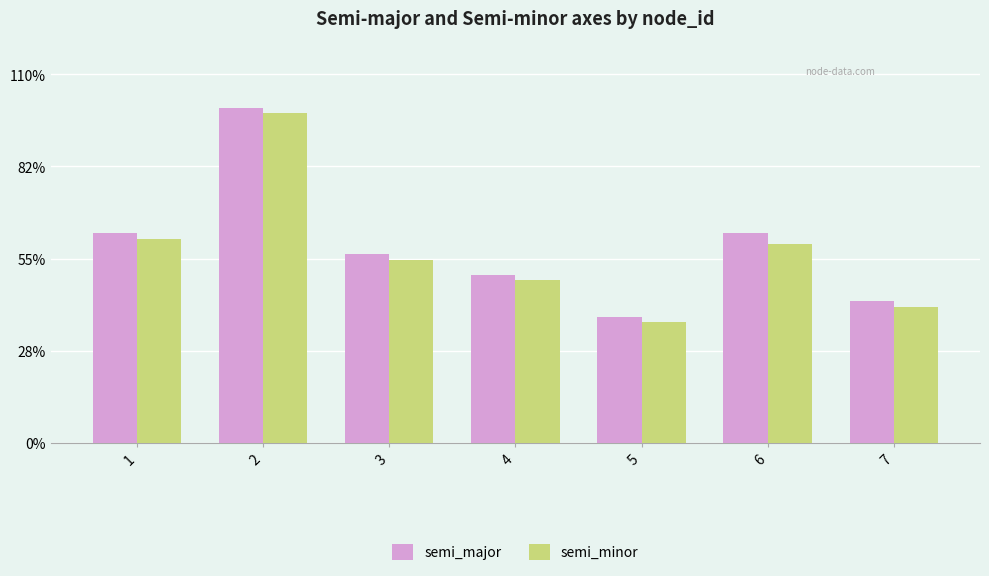

What are all the series names shown in the legend?

semi_major, semi_minor